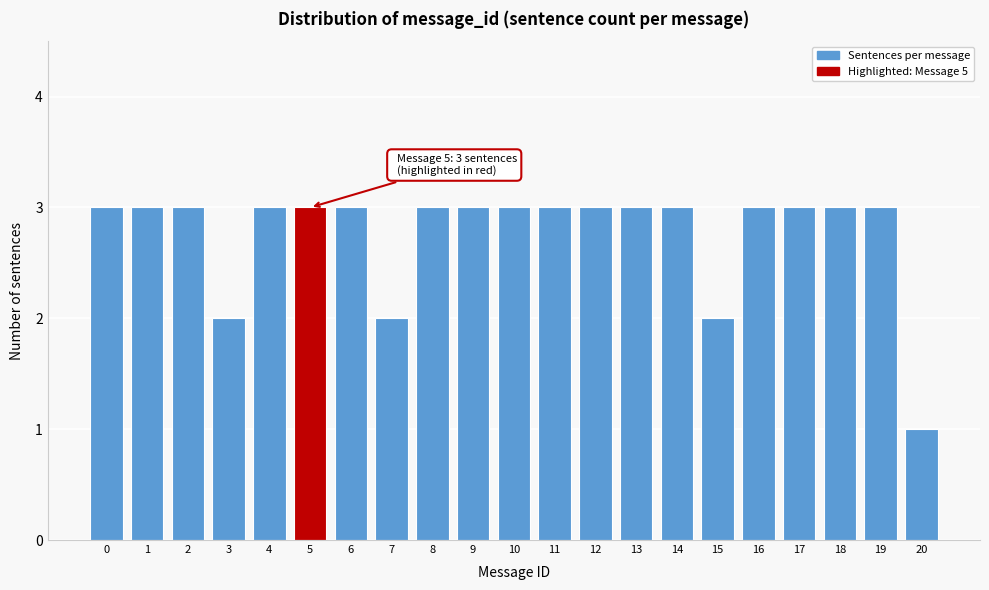

Reading left to right, what are all the values shown in this chart?

3	3	3	2	3	3	3	2	3	3	3	3	3	3	3	2	3	3	3	3	1